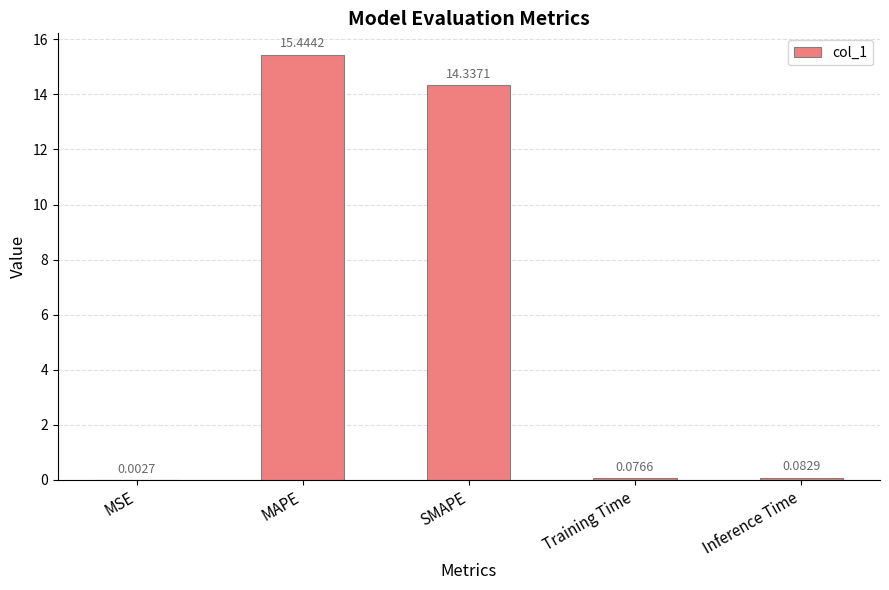

At which label is the value closest to 7?

Inference Time